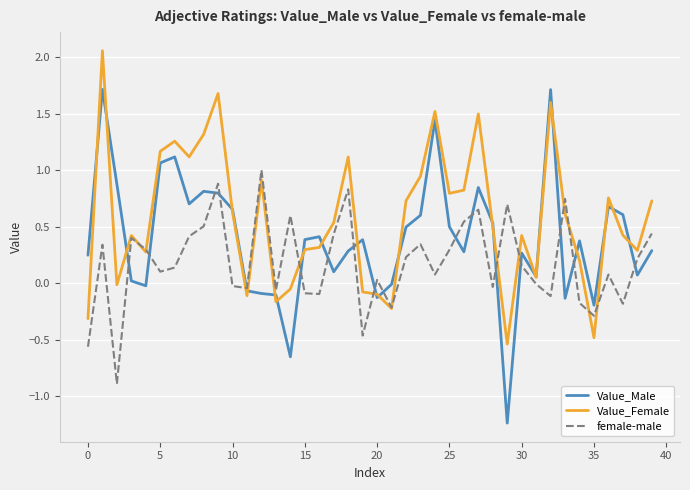

After their last crossing, which series has the higher values: female-male or Value_Male?

female-male